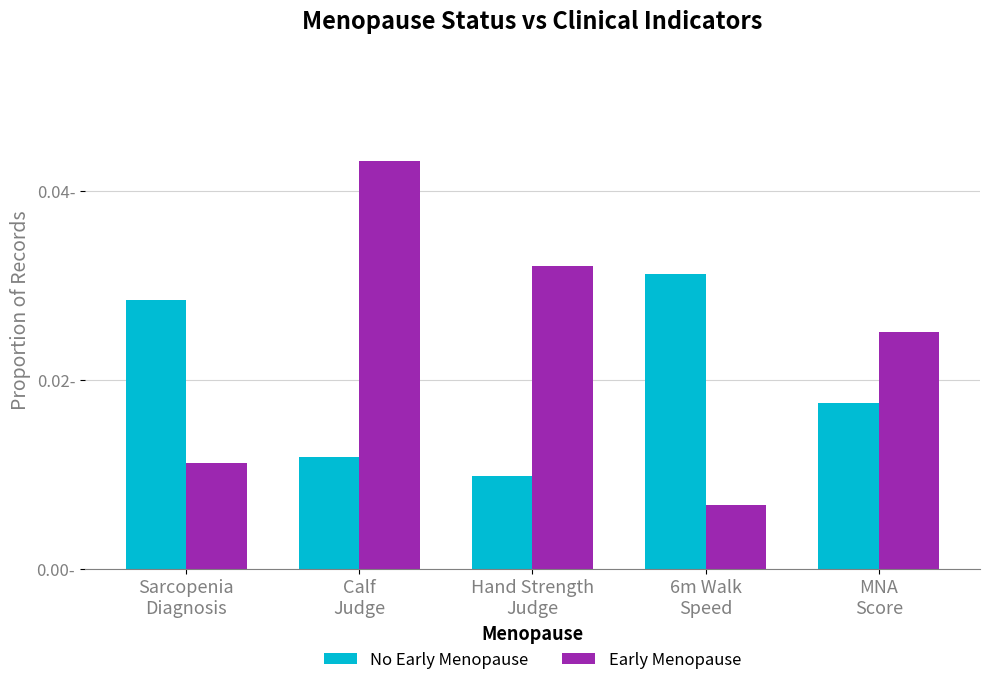

Rank the series by their average value, from highest to lowest.

Early Menopause, No Early Menopause